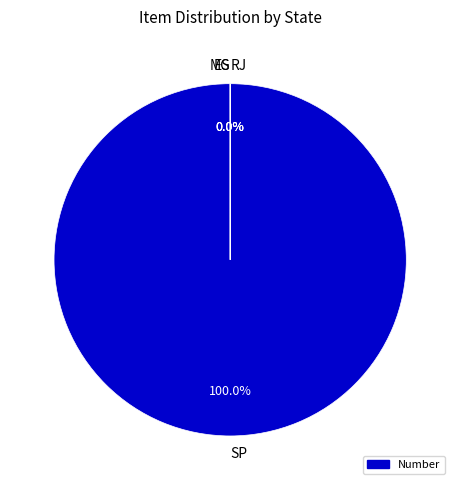

Which slice is the largest?

SP